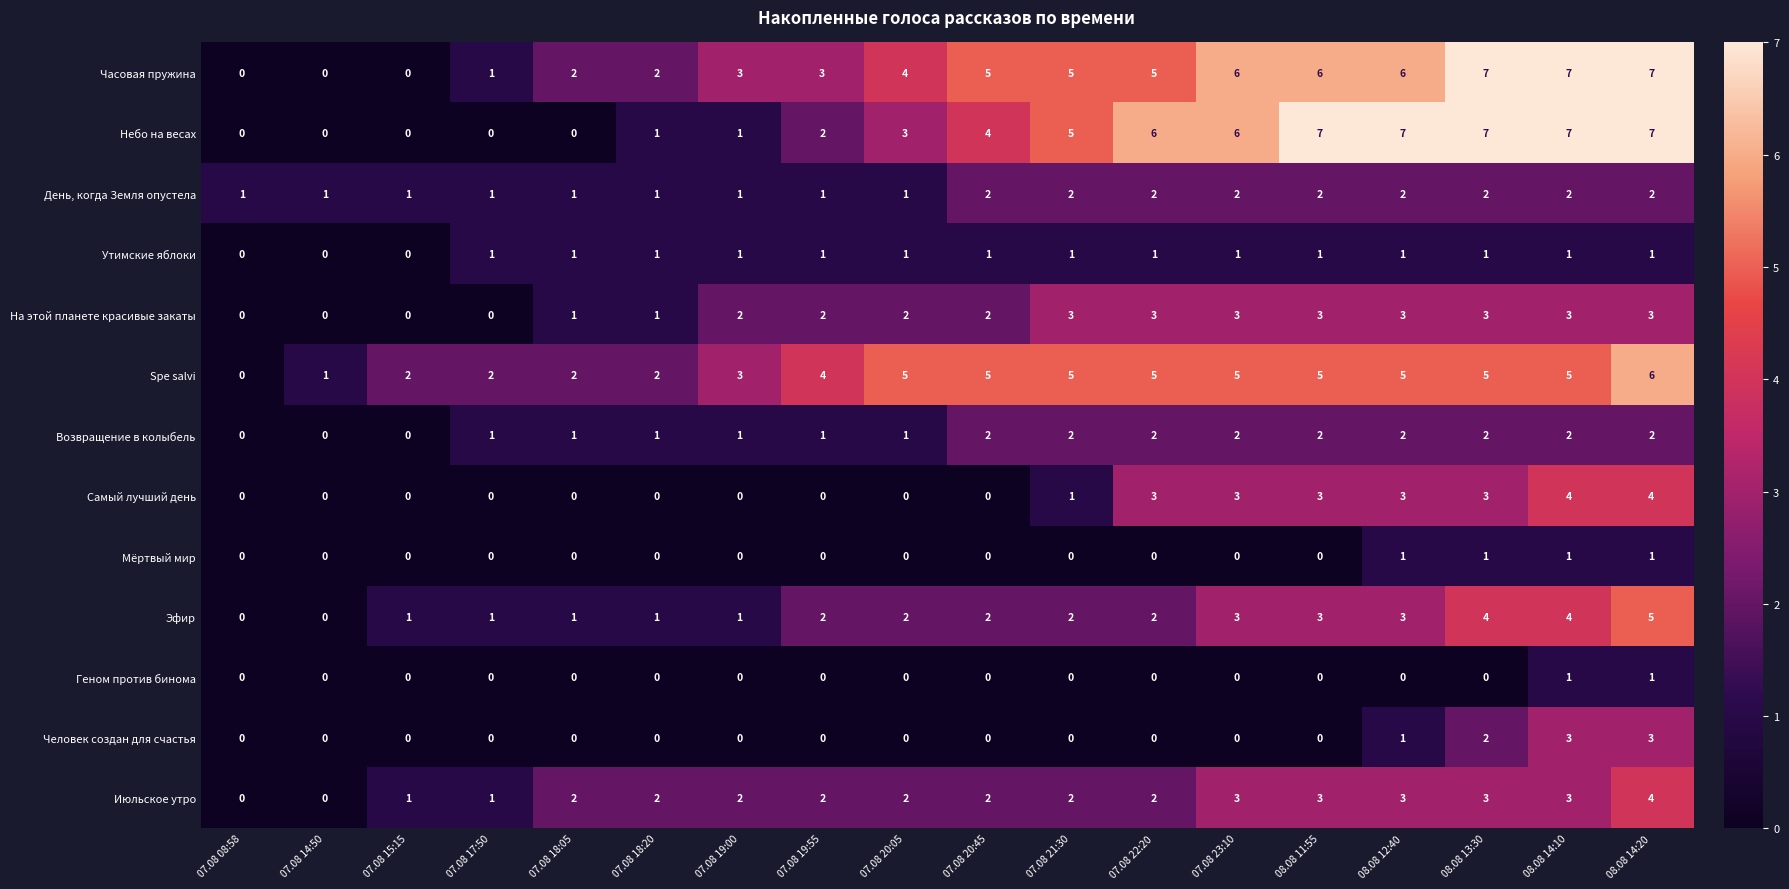

What is the difference between the highest and lowest values at 07.08 22:20?

6